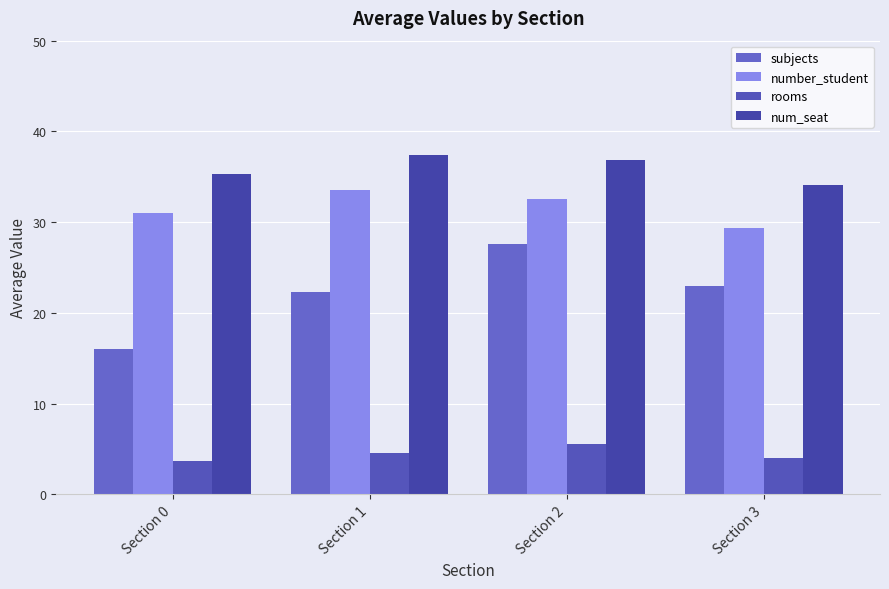

The value of num_seat at Section 1 is 37.4. True or false?

True